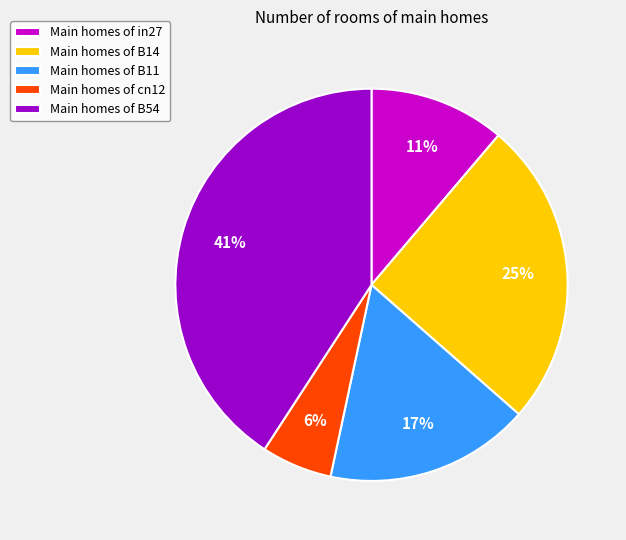

Rank the categories by value from highest to lowest.

Main homes of B54, Main homes of B14, Main homes of B11, Main homes of in27, Main homes of cn12